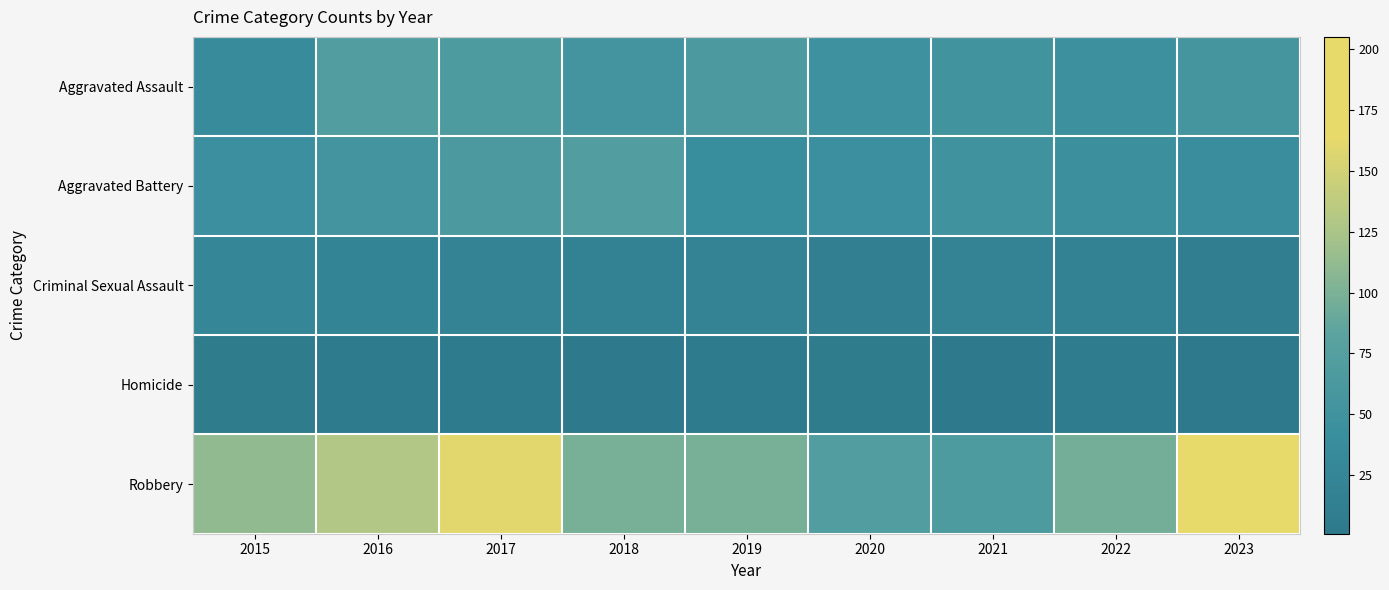

At how many categories does at least one series exceed 70?

8